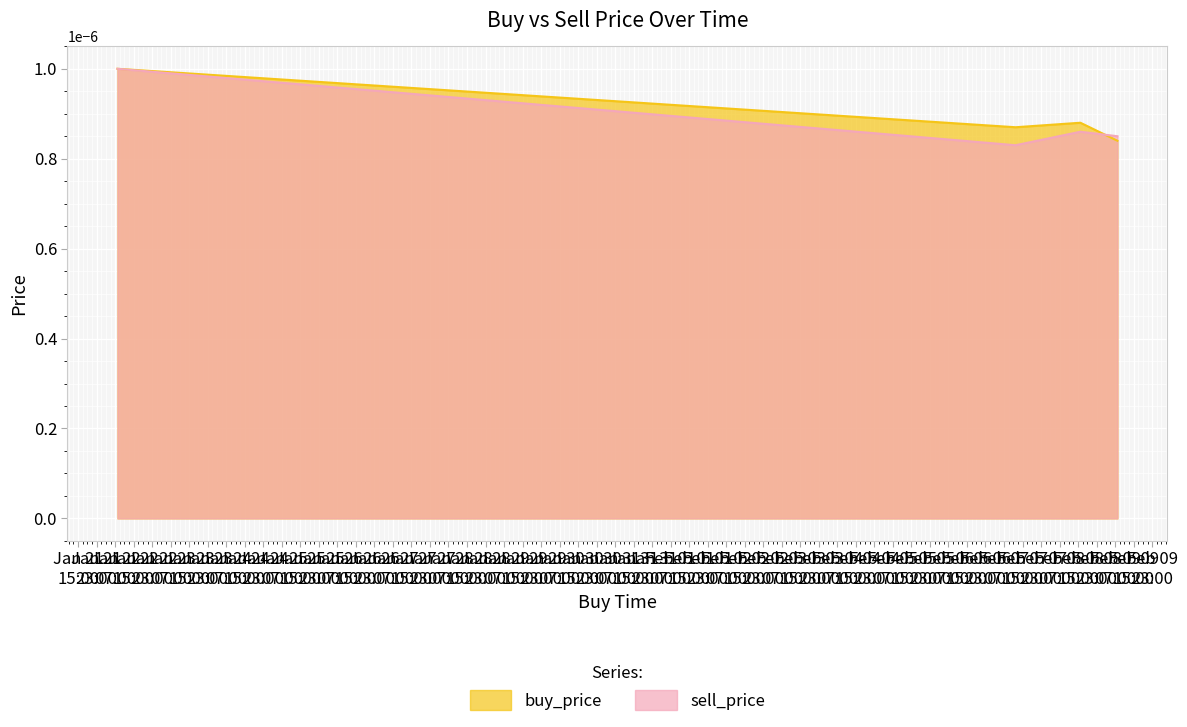

True or false: buy_price has more than 1 points higher than both neighbors.

False